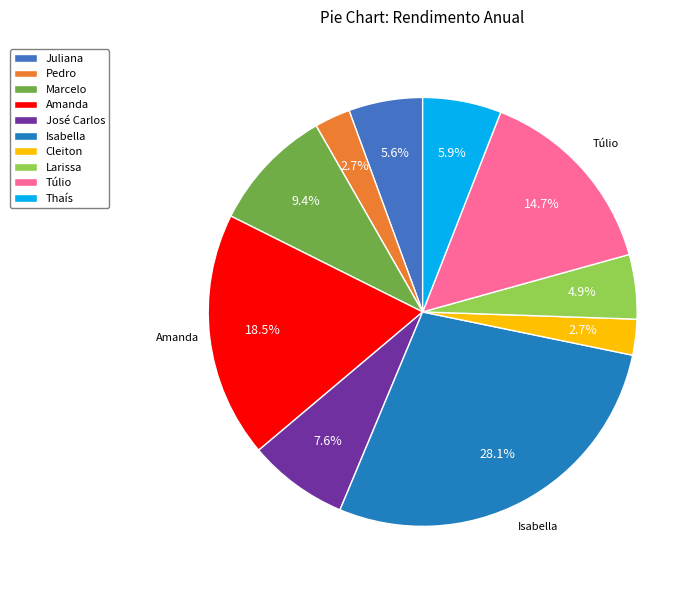

What is the largest slice in the pie chart?

Isabella